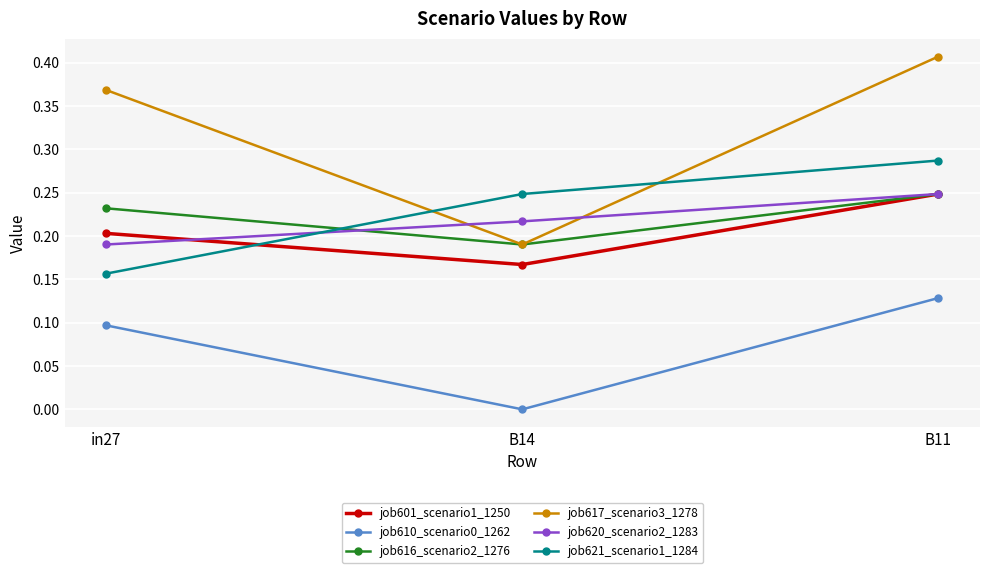

At which label does job616_scenario2_1276 reach its peak?

B11